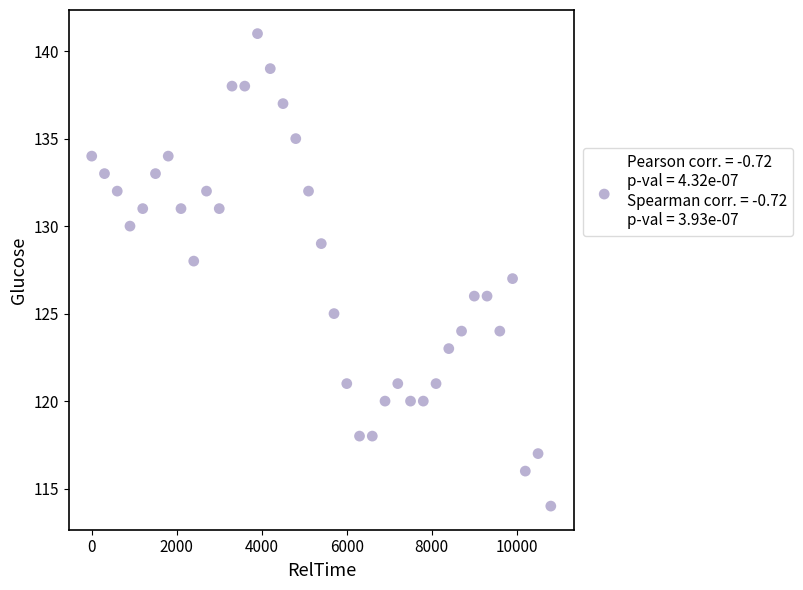

What is the range of Y values (max minus min)?

27